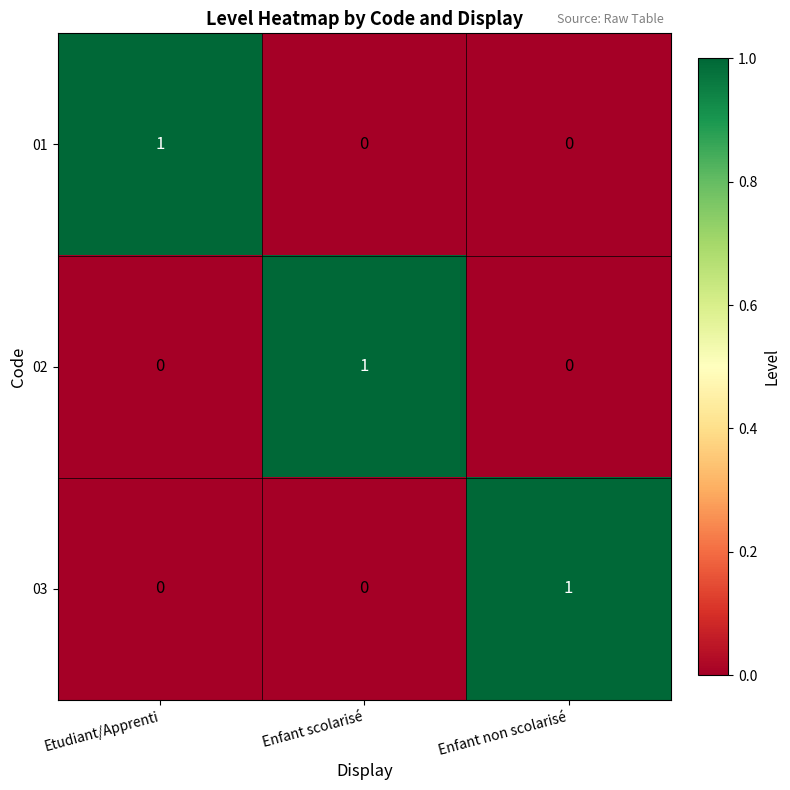

Count the number of data series in this chart.

3